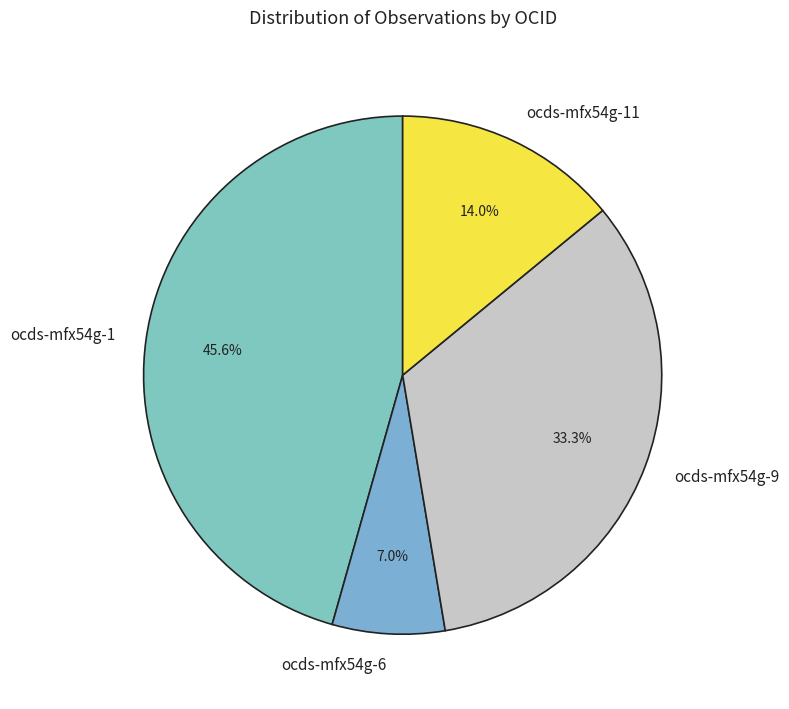

Which has a higher value, ocds-mfx54g-6 or ocds-mfx54g-11?

ocds-mfx54g-11